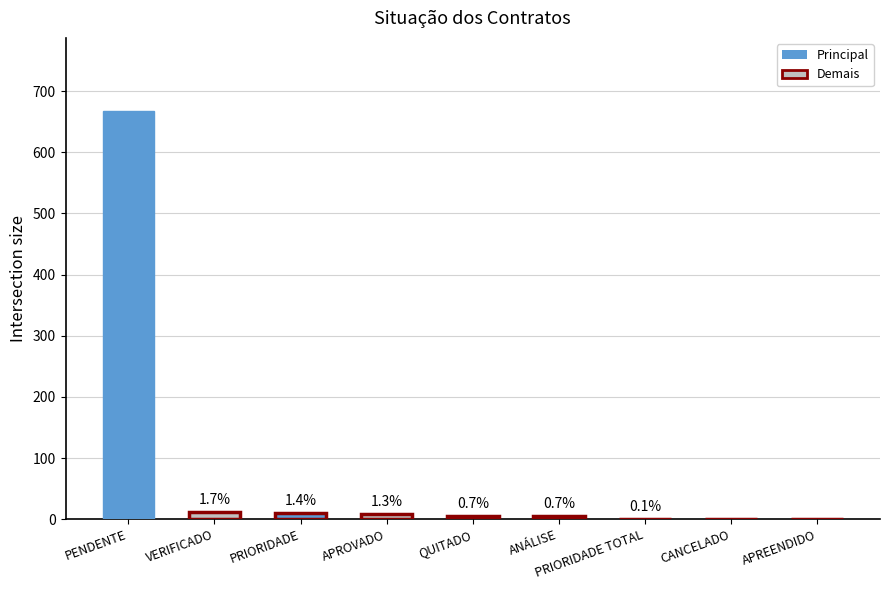

Reading left to right, transcribe all the data shown in this chart.

667	12	10	9	5	5	1	0	0